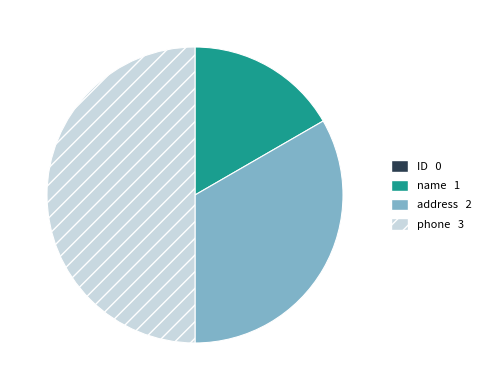

Between name and address, which is larger?

address